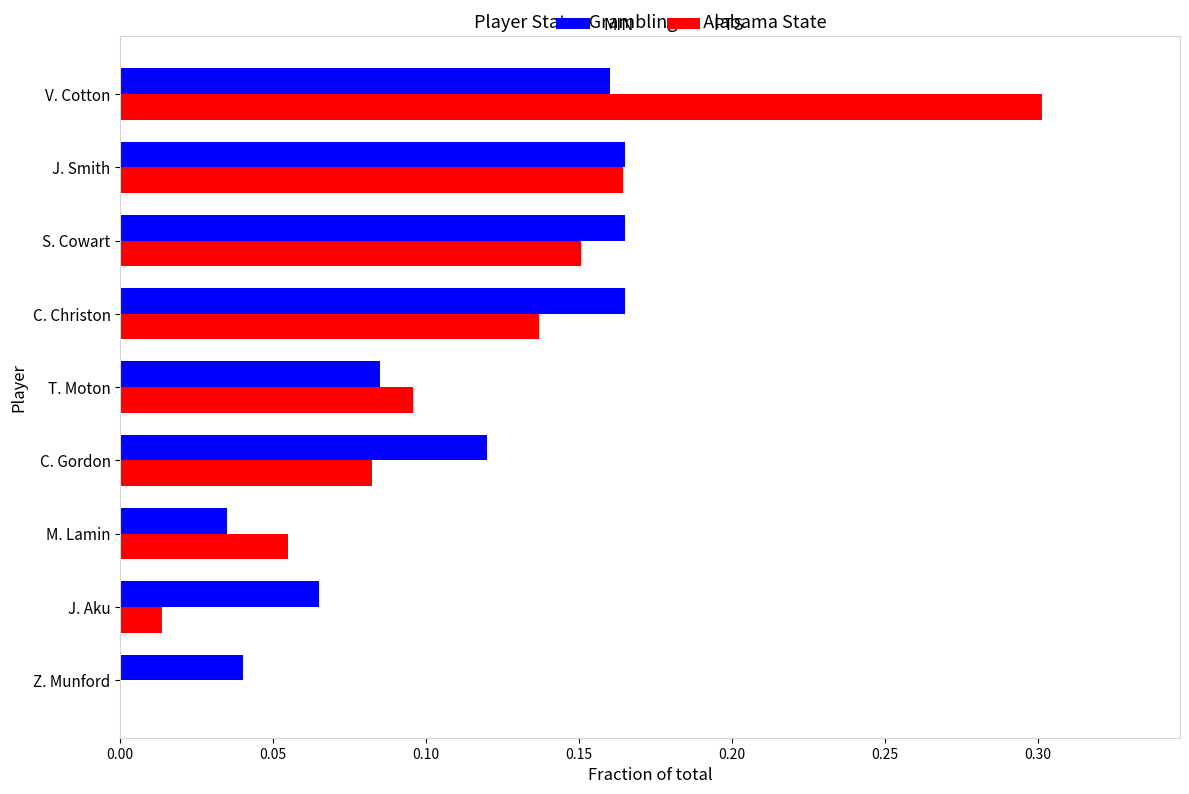

True or false: PTS has a value of 0.5 at V. Cotton.

False